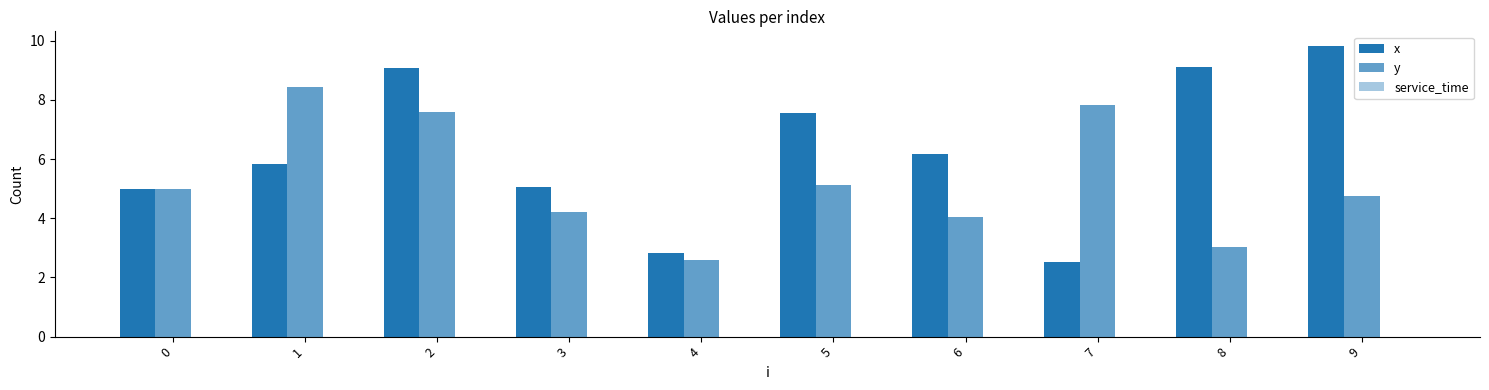

Does the chart contain stacked bars?

No